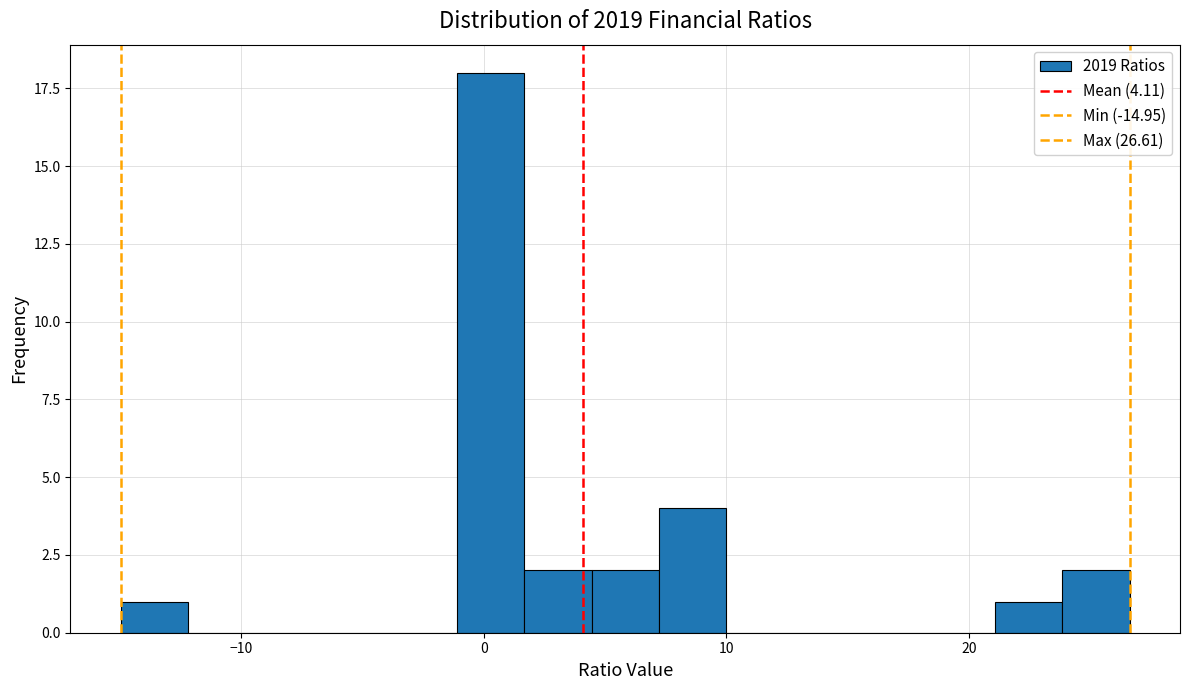

Around what value on the x-axis is the tallest bar? Give the approximate position of its centre, as read against the axis.

0